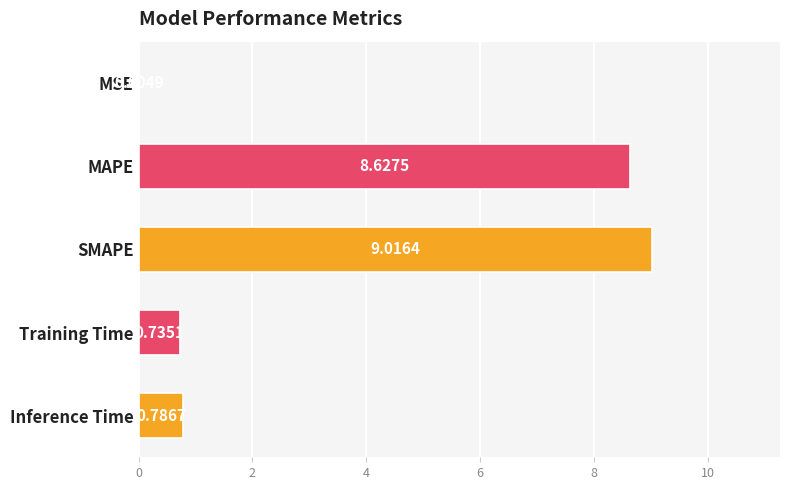

What is the sum of all values?

19.2